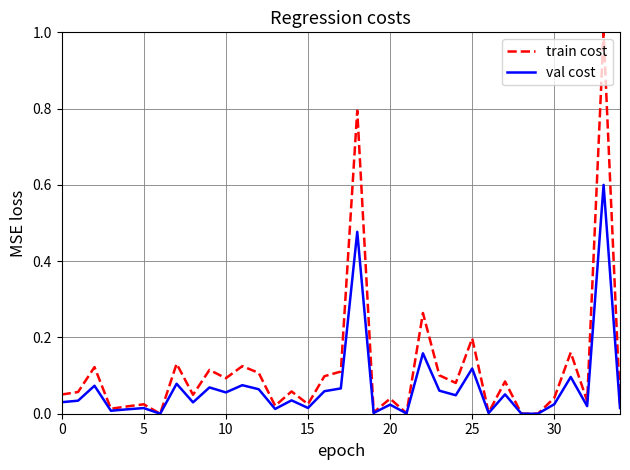

What is the highest value of the val cost series?

0.6